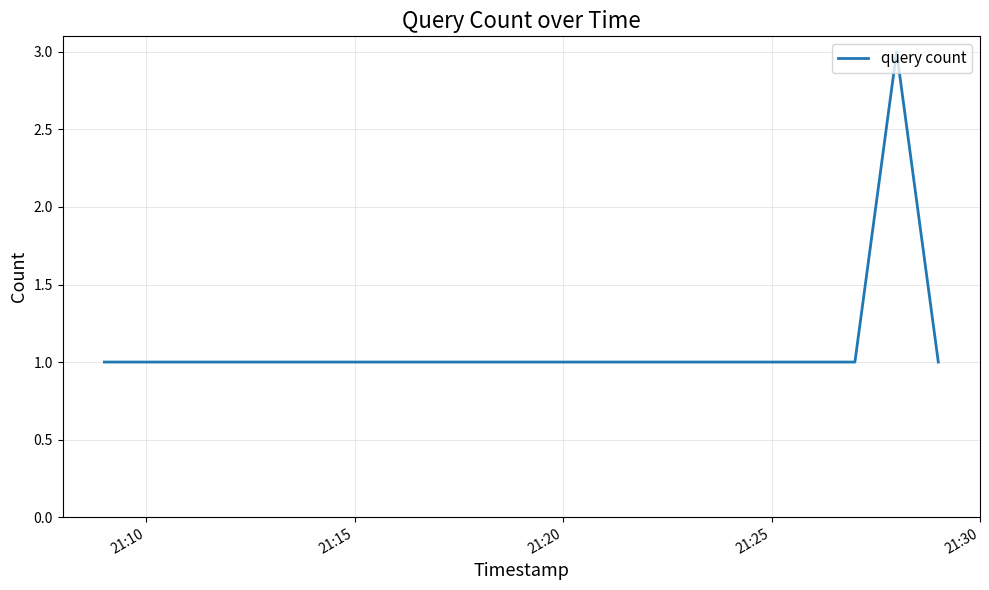

What is the maximum value shown in the chart?

3